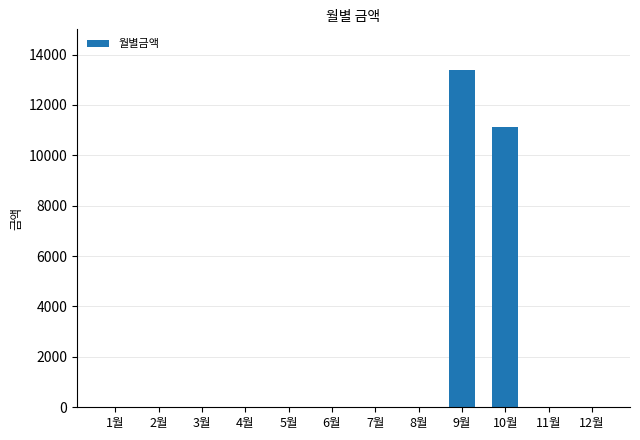

Which category has the highest value across all series?

9월